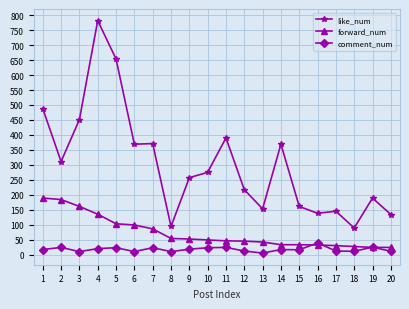

Which series has the widest spread of values?

like_num